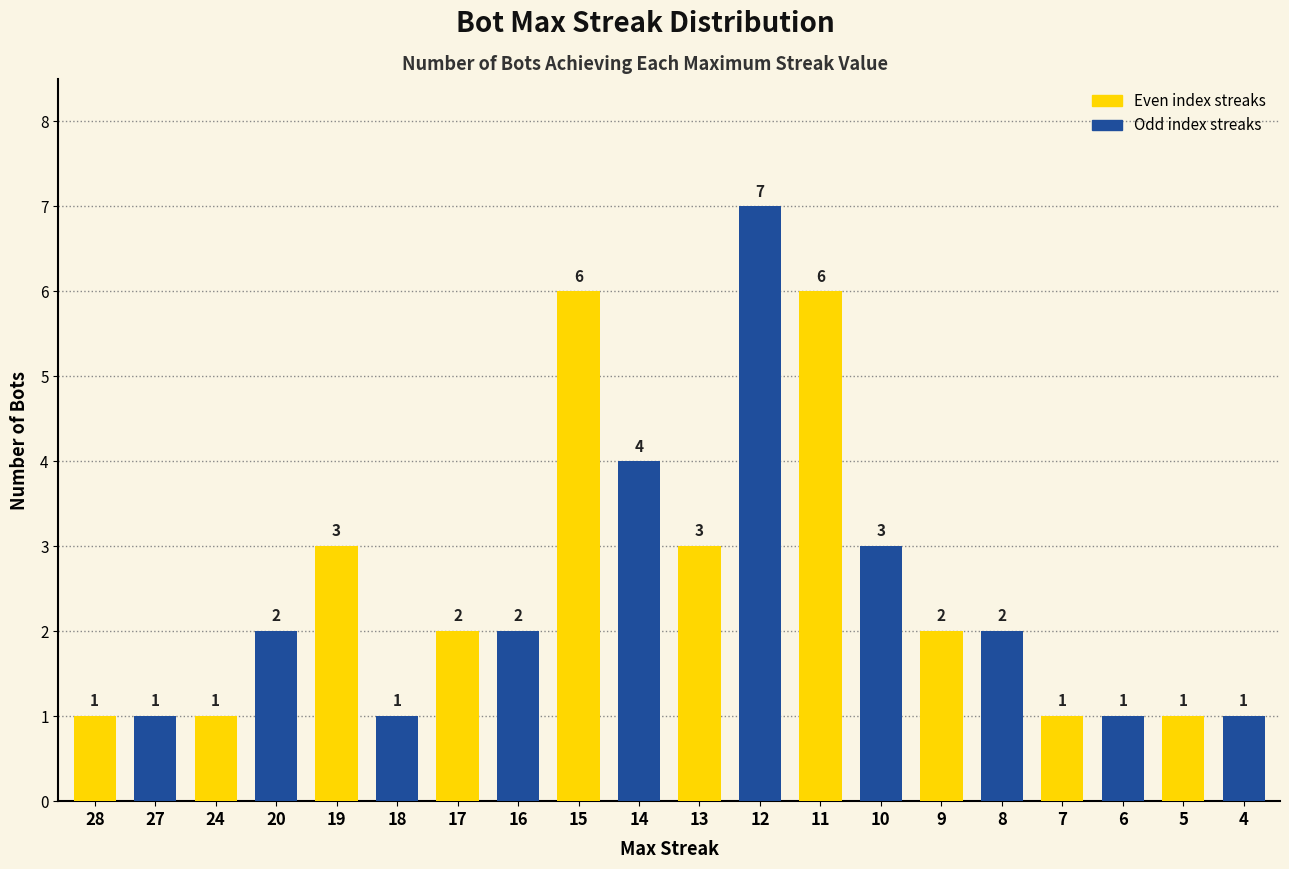

What is the value of the 1st bar from the left?

1